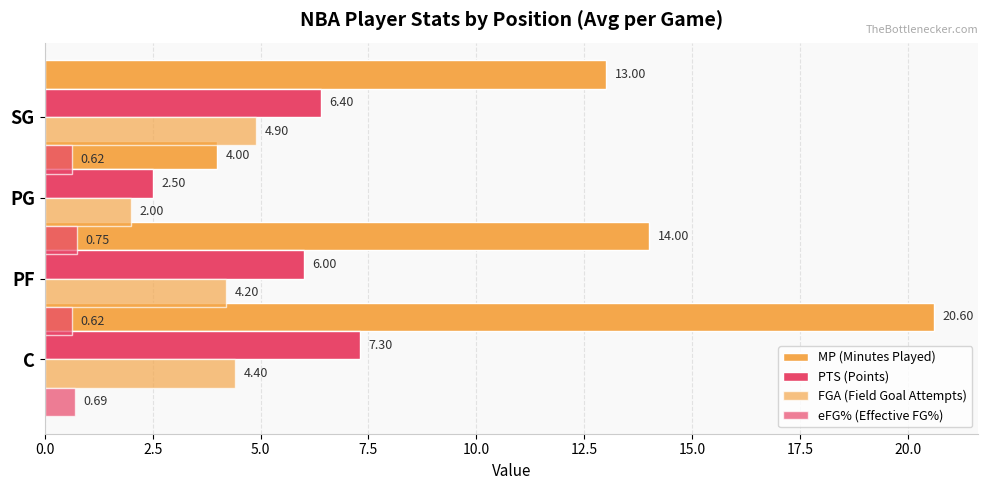

Reading right to left, what are all the values shown in this chart?

MP (Minutes Played): 13.0	4.0	14.0	20.6
PTS (Points): 6.4	2.5	6.0	7.3
FGA (Field Goal Attempts): 4.9	2.0	4.2	4.4
eFG% (Effective FG%): 0.6	0.8	0.6	0.7